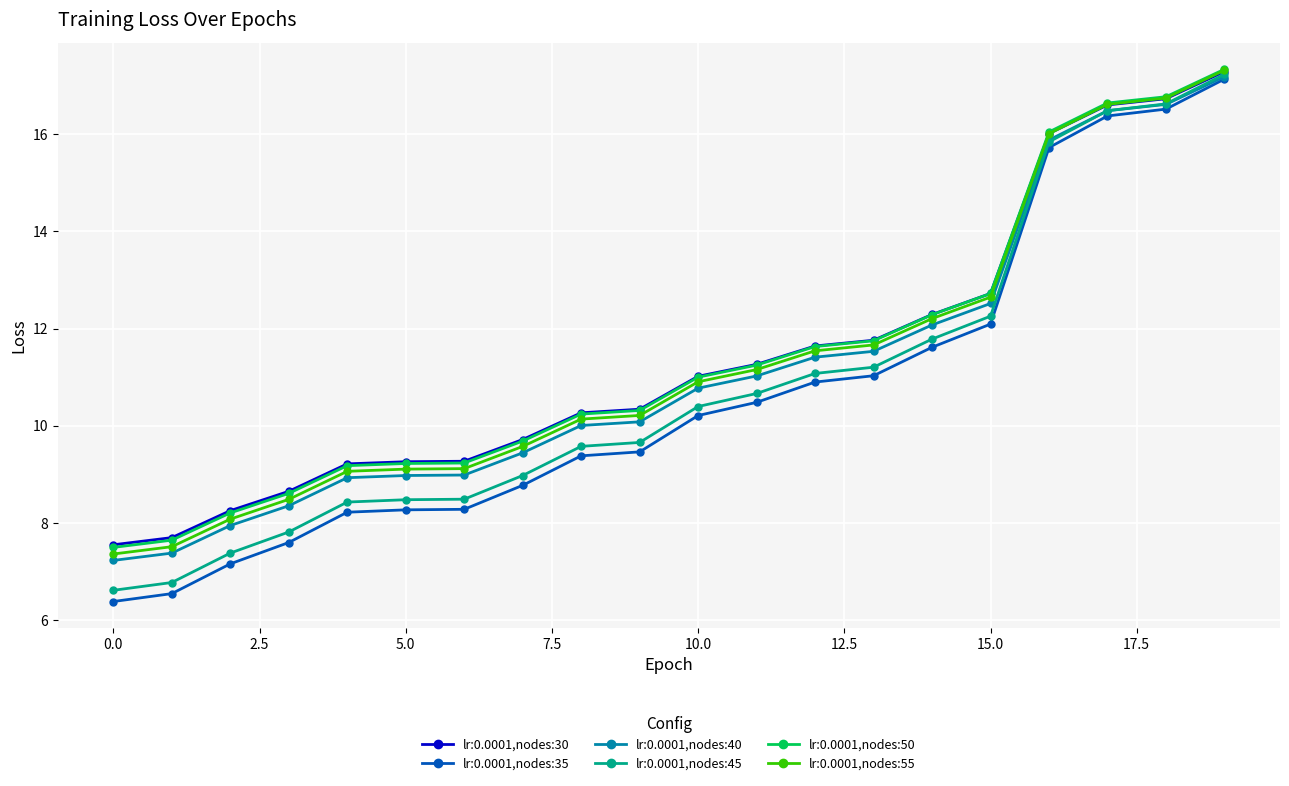

What is the average value of the lr:0.0001,nodes:55 series?

11.3